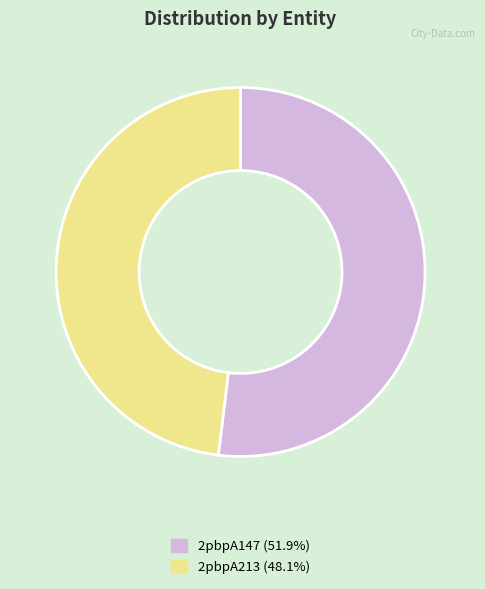

Combined, do 2pbpA147 (51.9%) and 2pbpA213 (48.1%) account for over 50%?

Yes